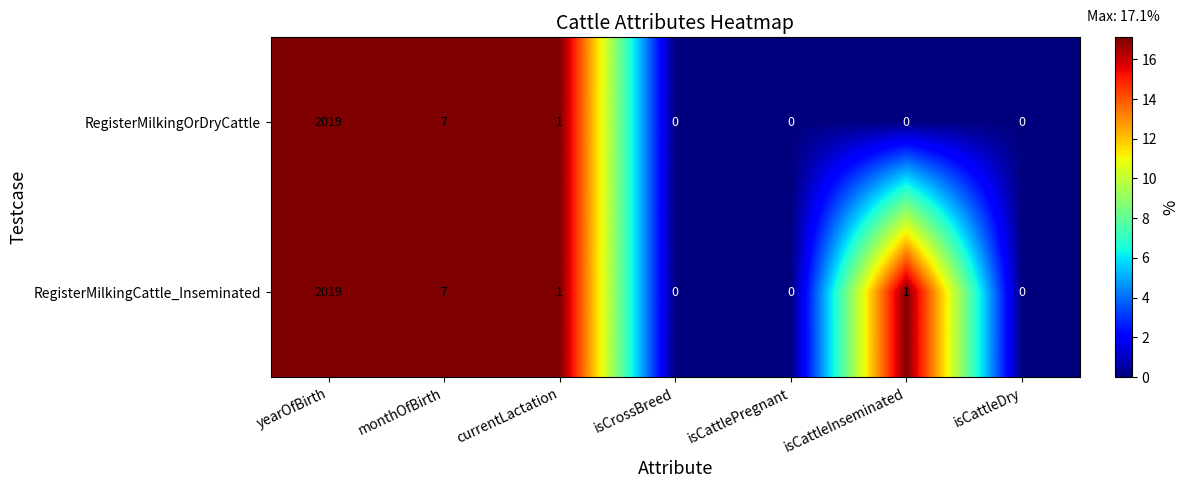

True or false: RegisterMilkingOrDryCattle has a value of 0 at isCattleInseminated.

True